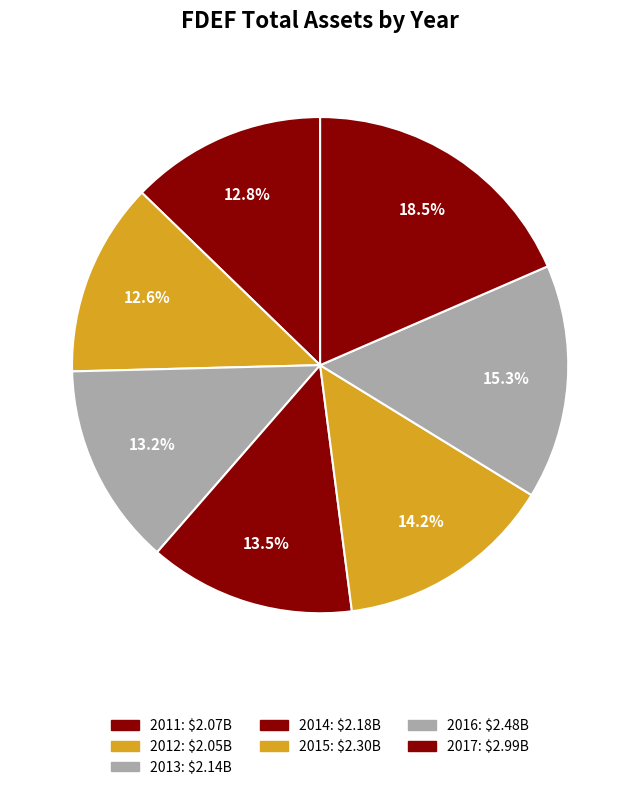

Rank the categories by value from lowest to highest.

2012, 2011, 2013, 2014, 2015, 2016, 2017